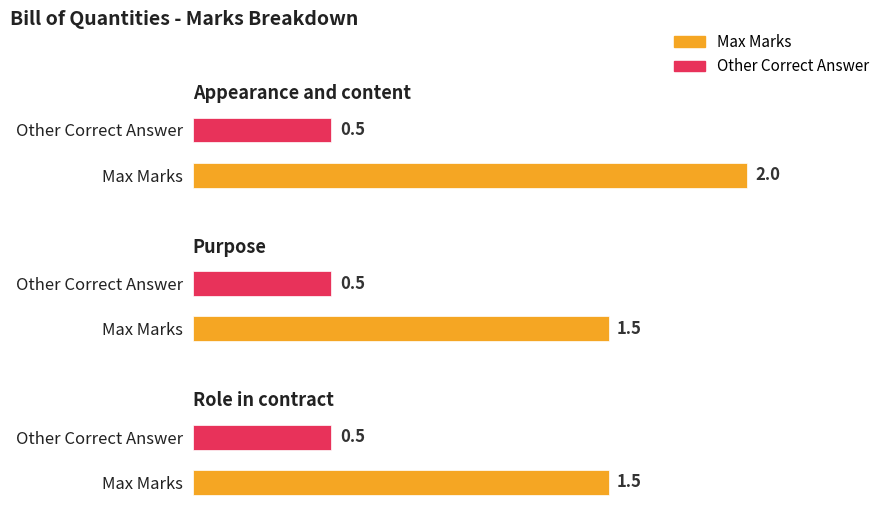

What are all the series names shown in the legend?

Max Marks, Other Correct Answer